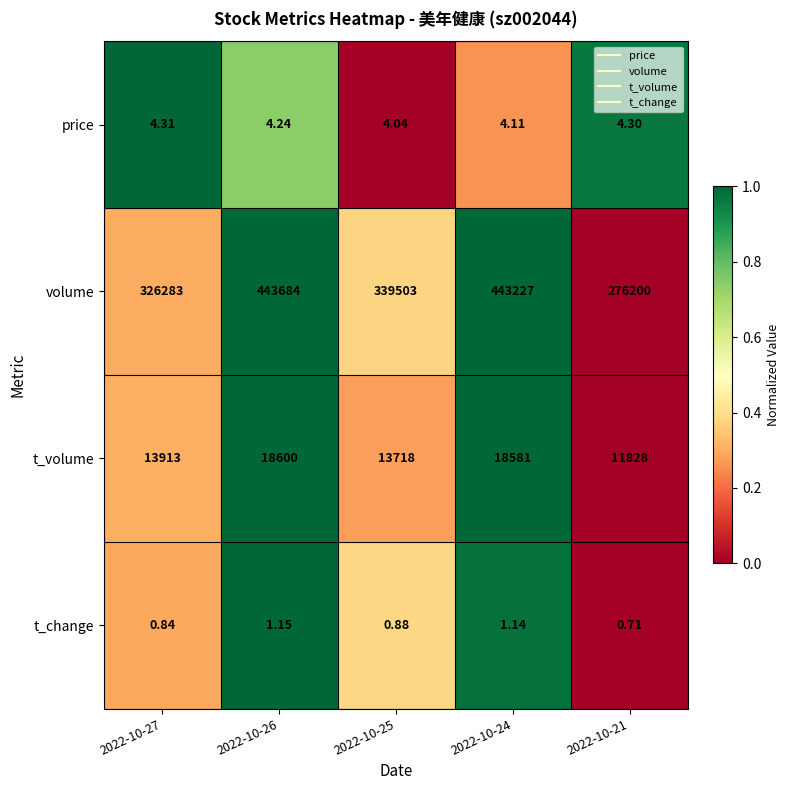

Rank the series by their maximum value, from highest to lowest.

volume, t_volume, price, t_change